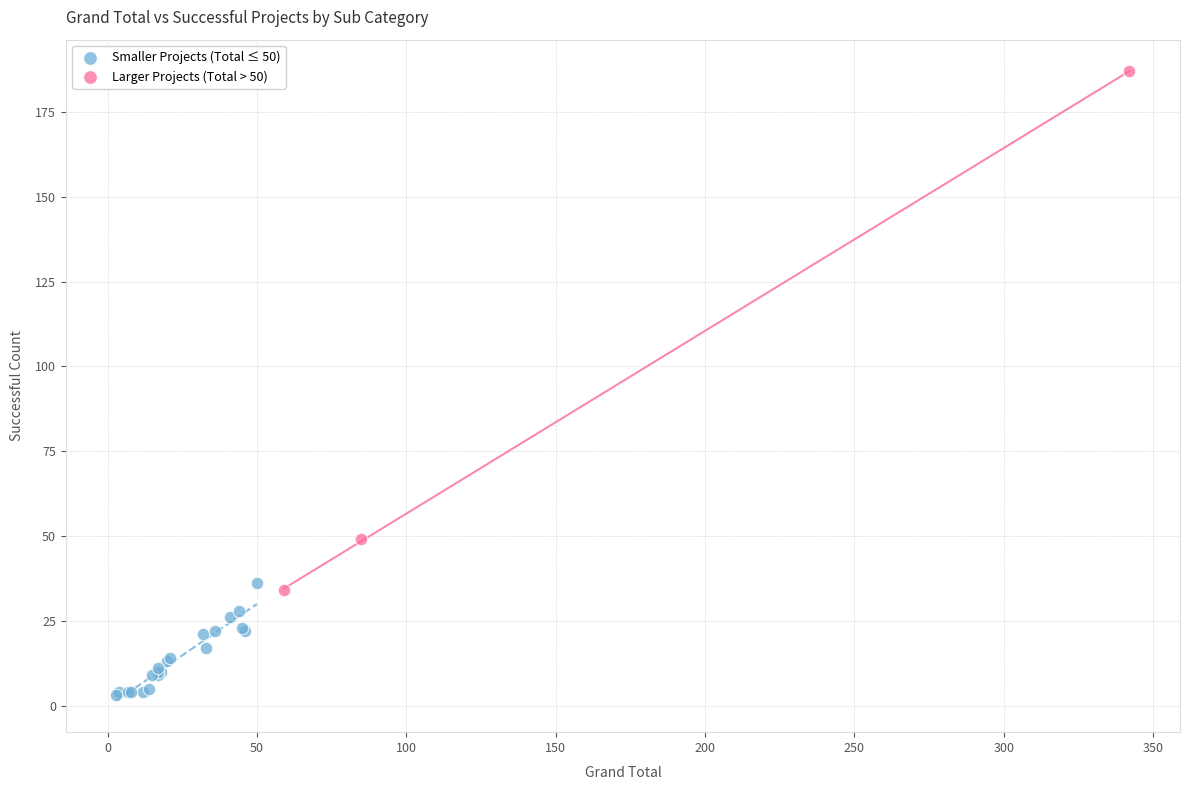

Which series has the widest spread of Y values?

Larger Projects (Total > 50)